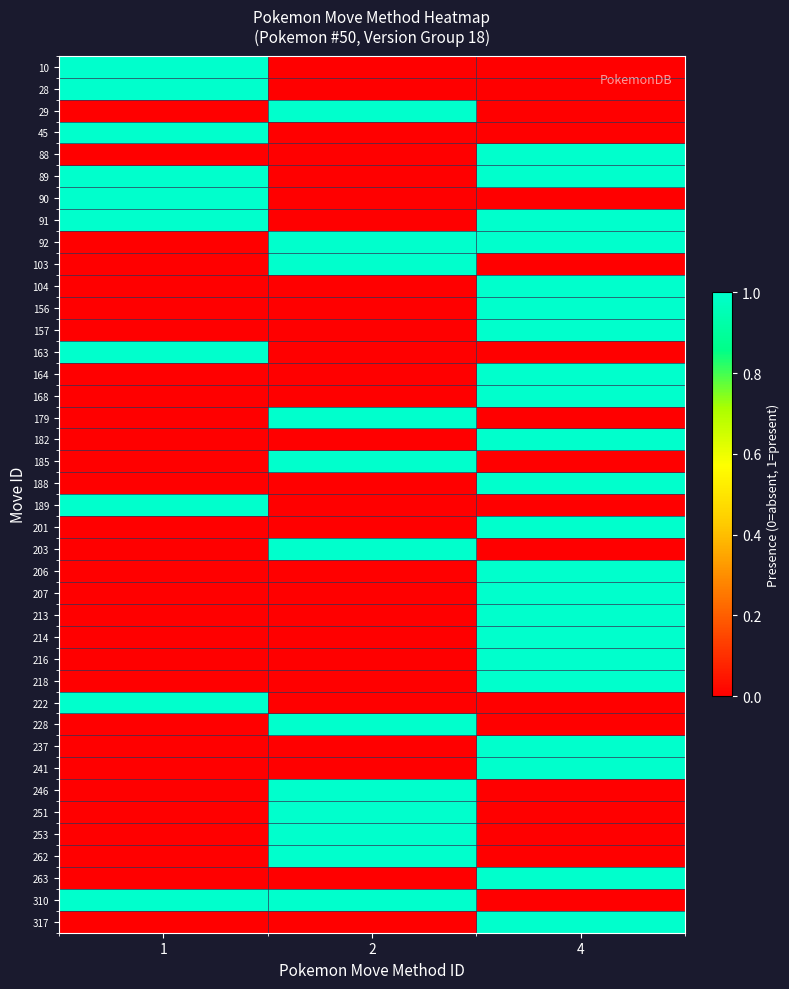

What is the total value across all series at 2?

12